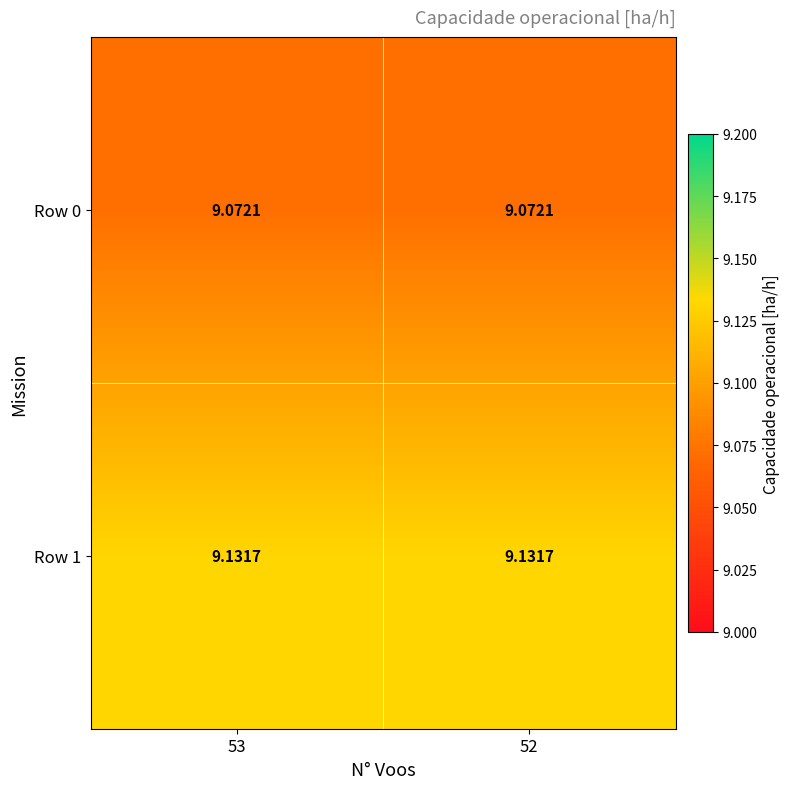

Is the value of Row 0 at 53 greater than the value of Row 1 at 53?

No